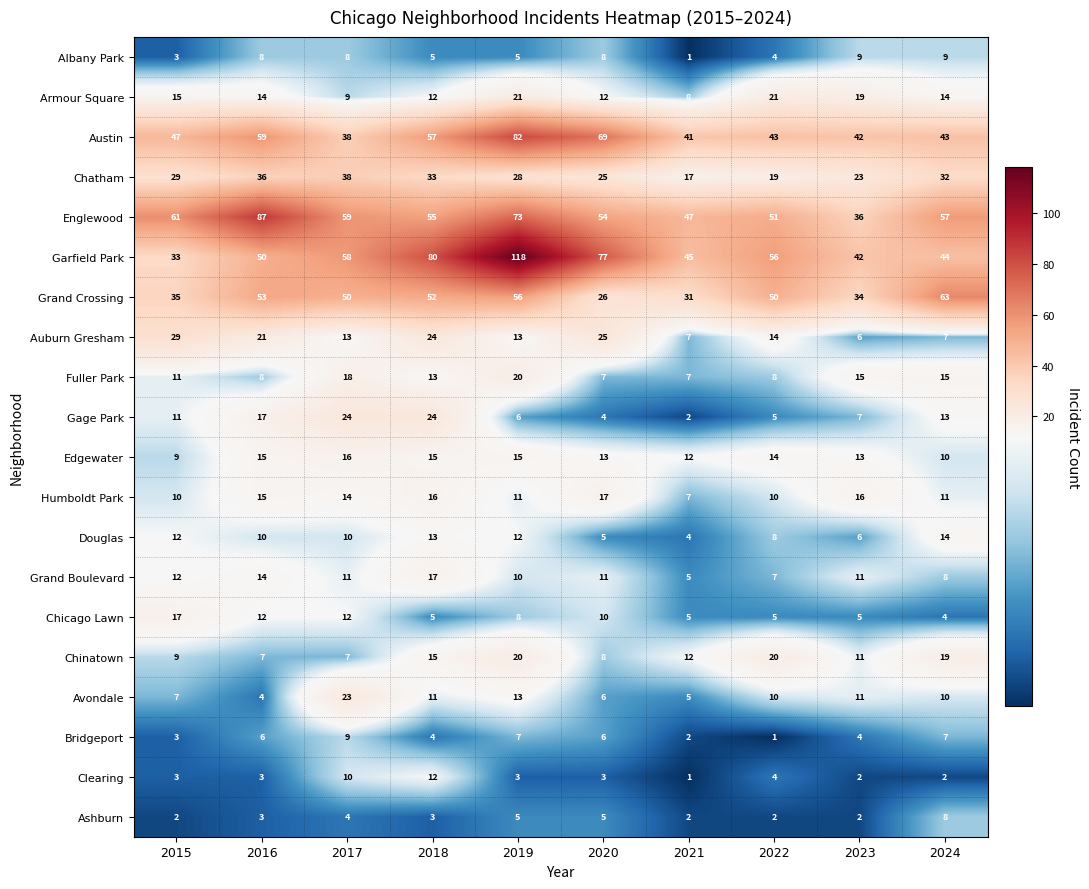

True or false: Grand Crossing has a value of 52 at 2018.

True